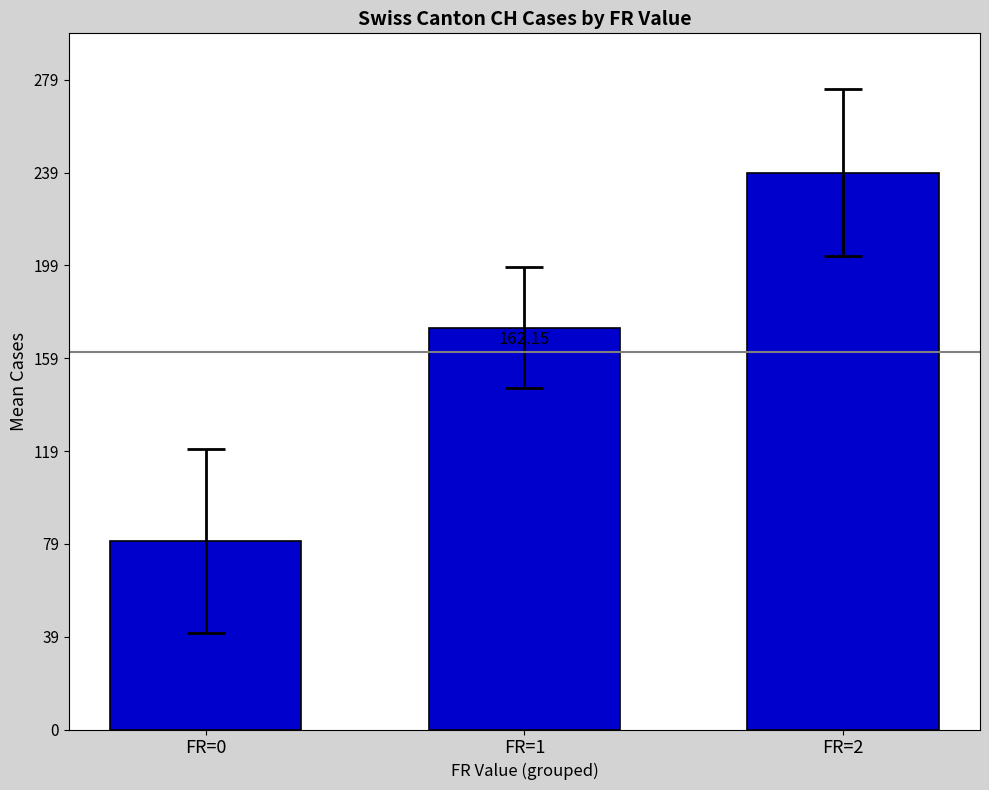

What is the smallest value displayed?

81.0